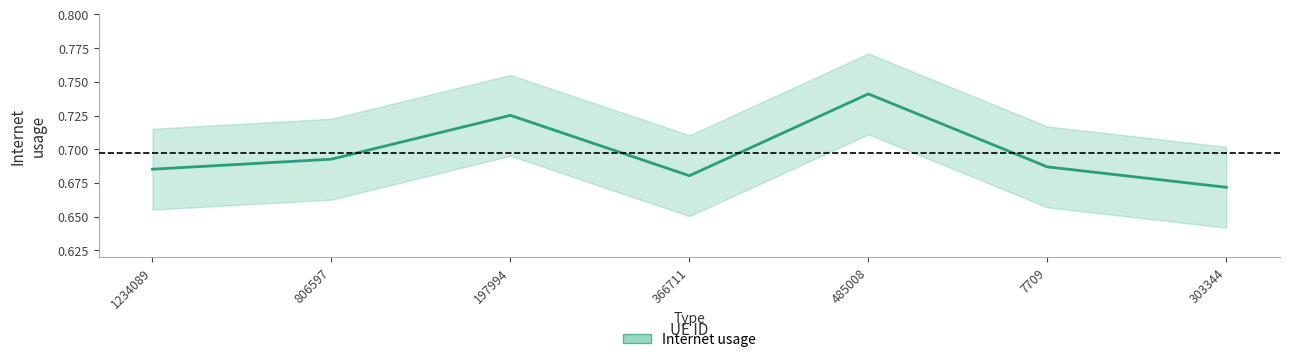

List the labels in order of value, largest first.

485008, 197994, 806597, 7709, 1234089, 366711, 303344